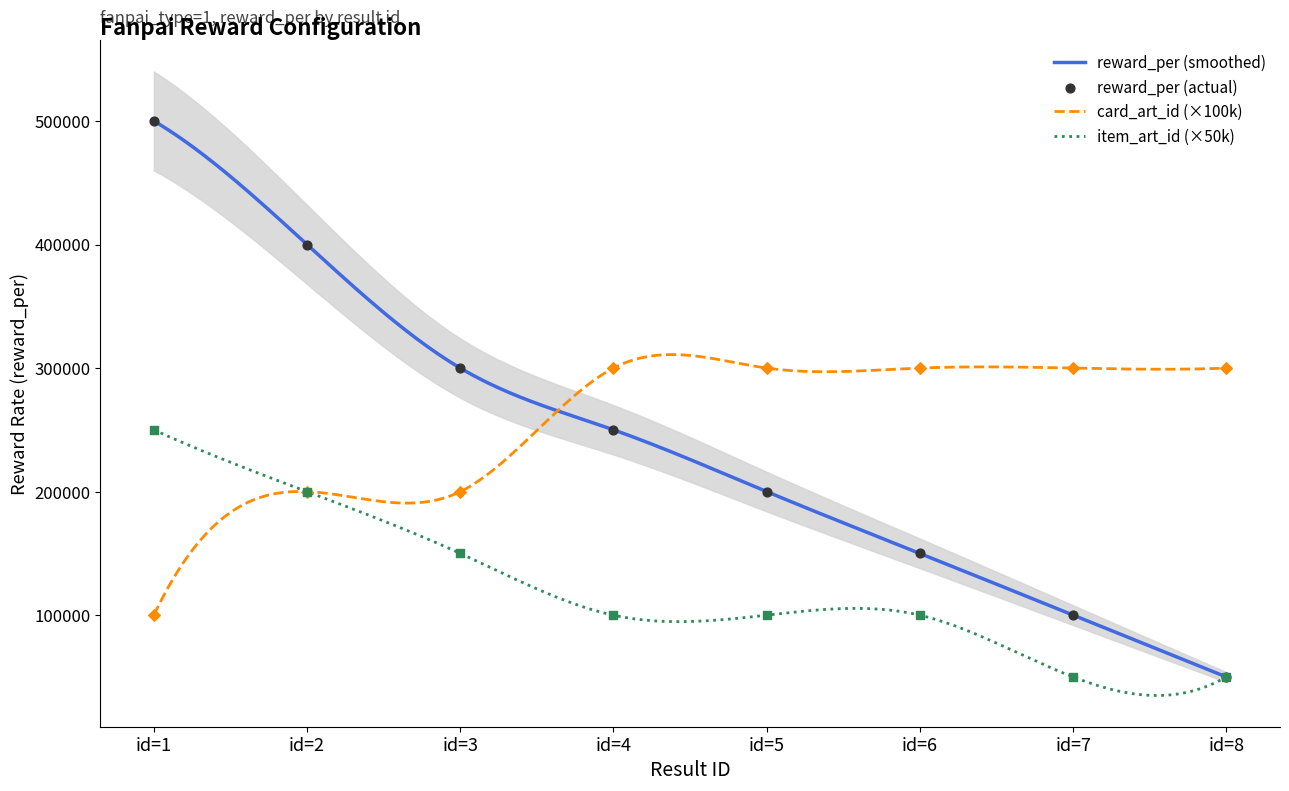

What are all the series names shown in the legend?

reward_per, card_art_id, item_art_id